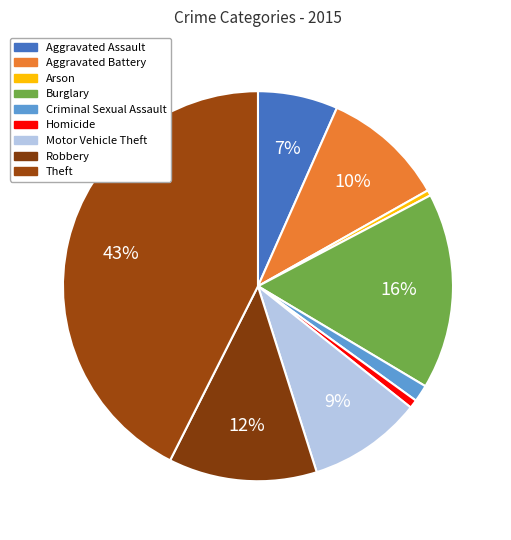

The Theft slice represents 43% of the pie. True or false?

True